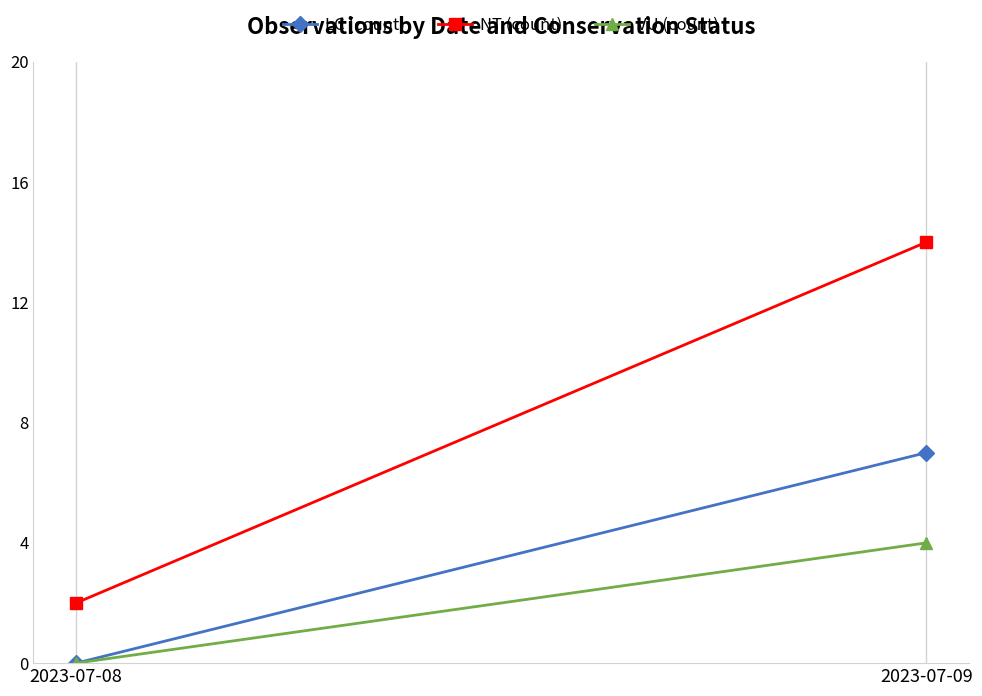

How many data points does each series have?

2